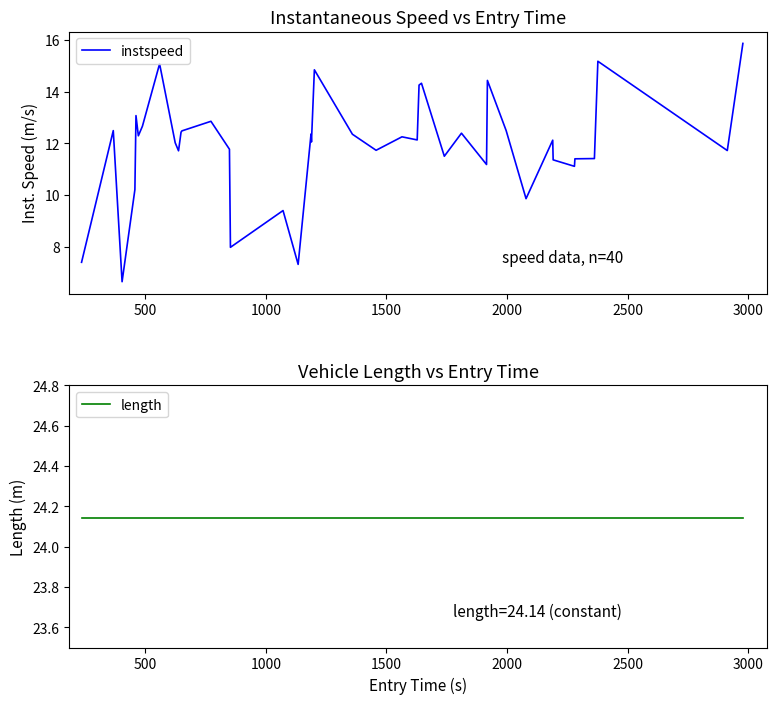

What are all the series names shown in the legend?

instspeed, length